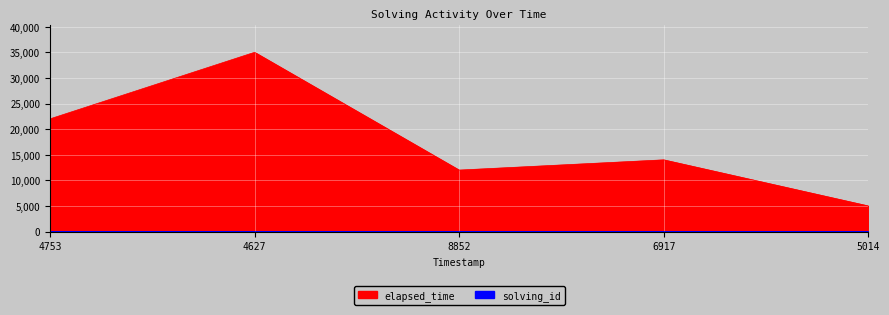

Where is elapsed_time nearest to the value 20000?

4753